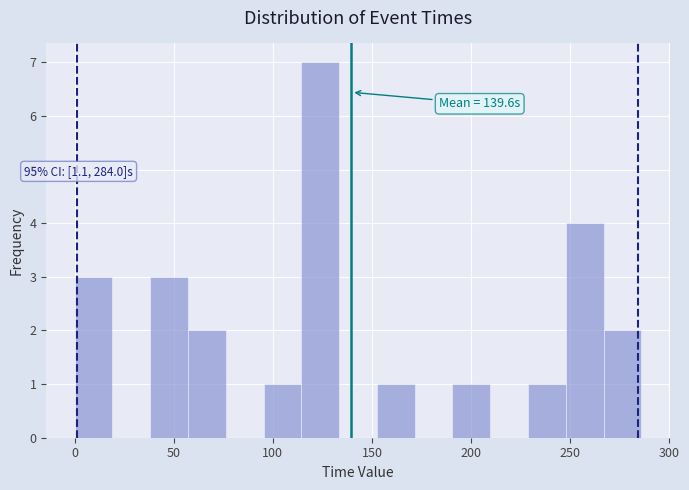

Around what value on the x-axis is the tallest bar? Give the approximate position of its centre, as read against the axis.

125